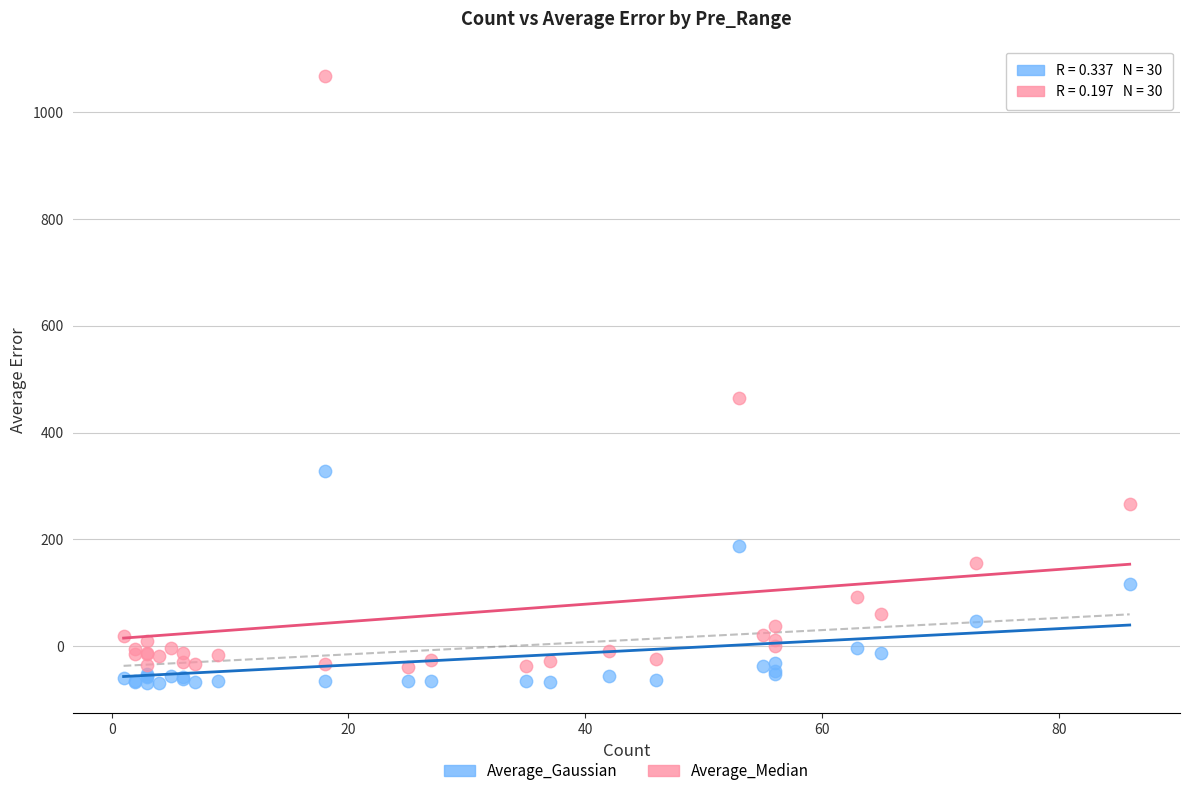

What is the X range (max minus min) for the scatter plot?

85.0